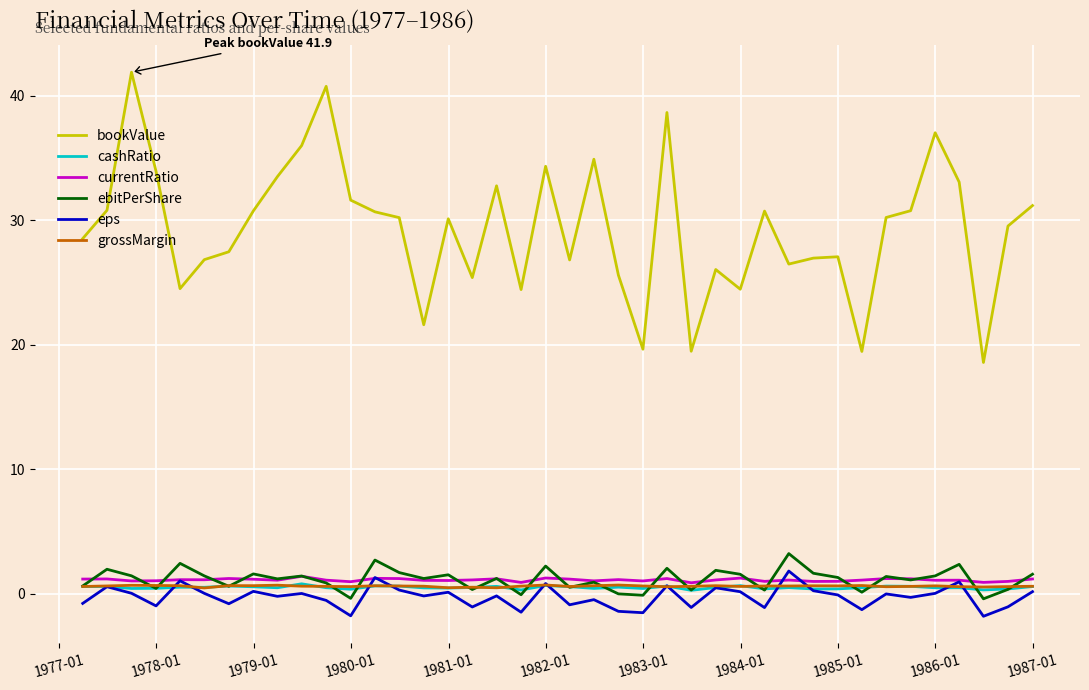

What is the difference between the maximum and minimum values in the ebitPerShare series?

3.6